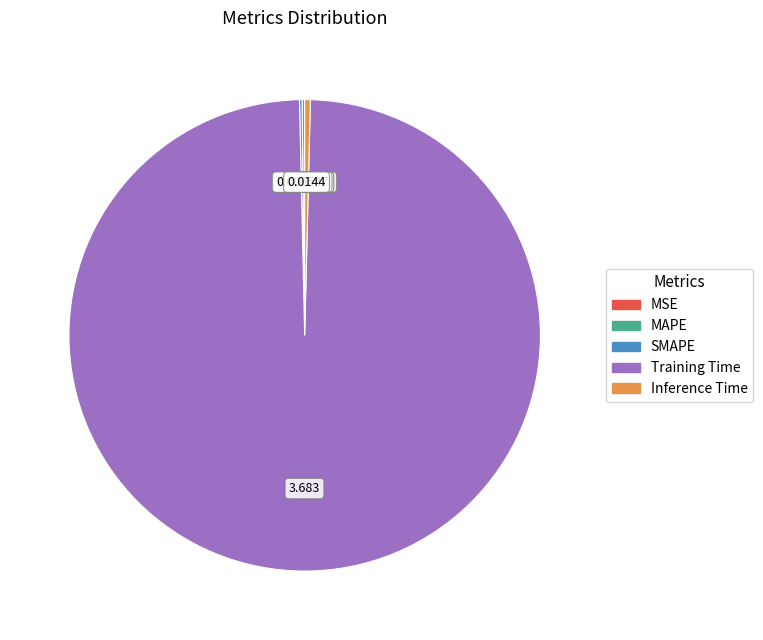

Which slice is the largest?

Training Time